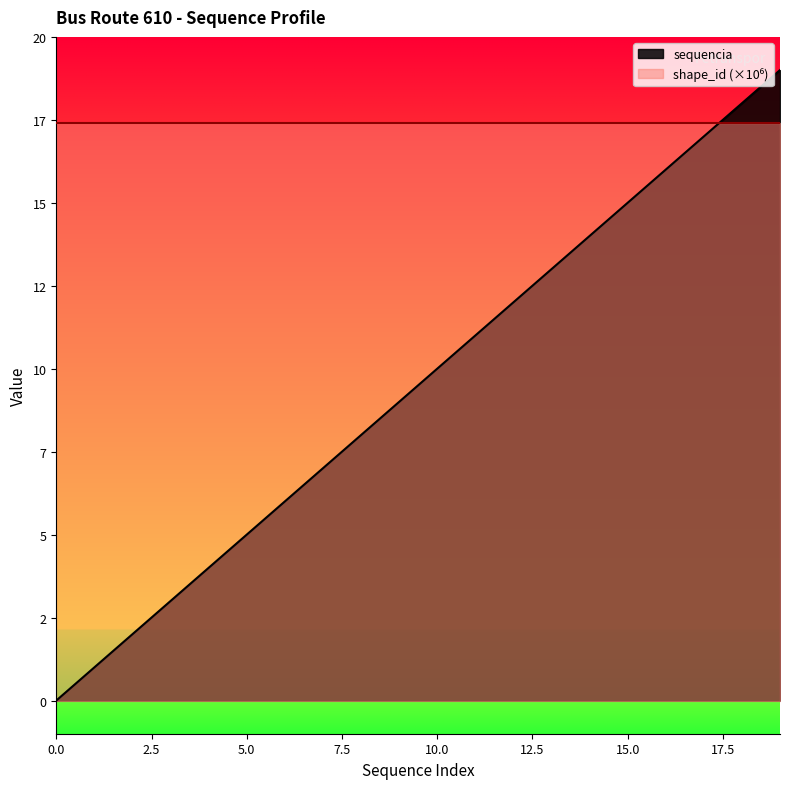

The value at 18 is 18. True or false?

True